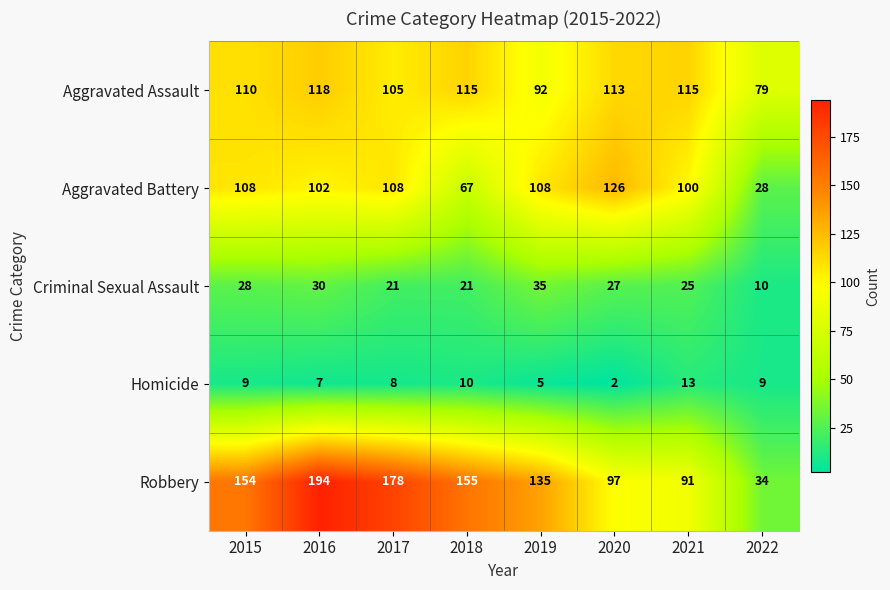

Which series has the largest total across all categories?

Robbery